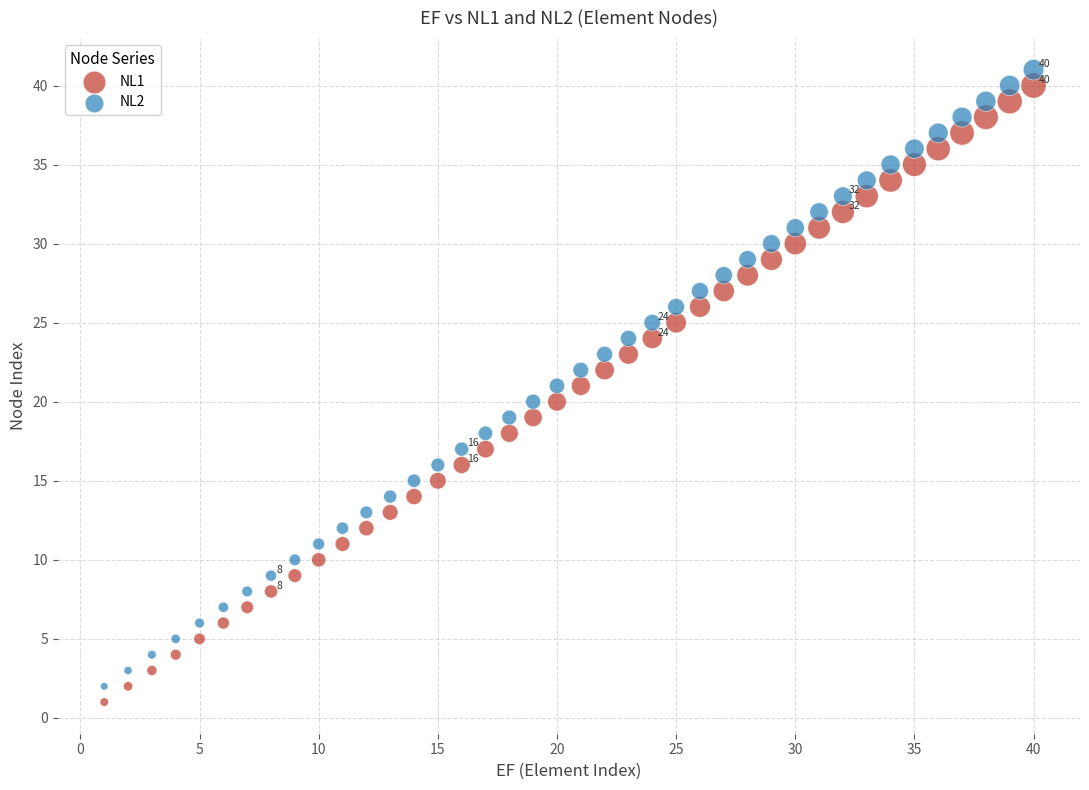

Across all data points, what is the range of X values (max minus min)?

39